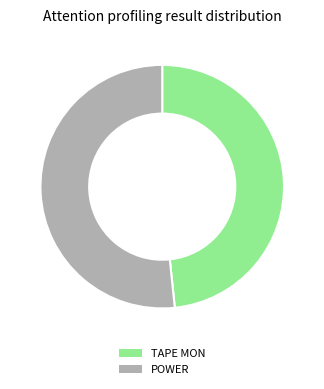

Between TAPE MON and POWER, which is larger?

POWER